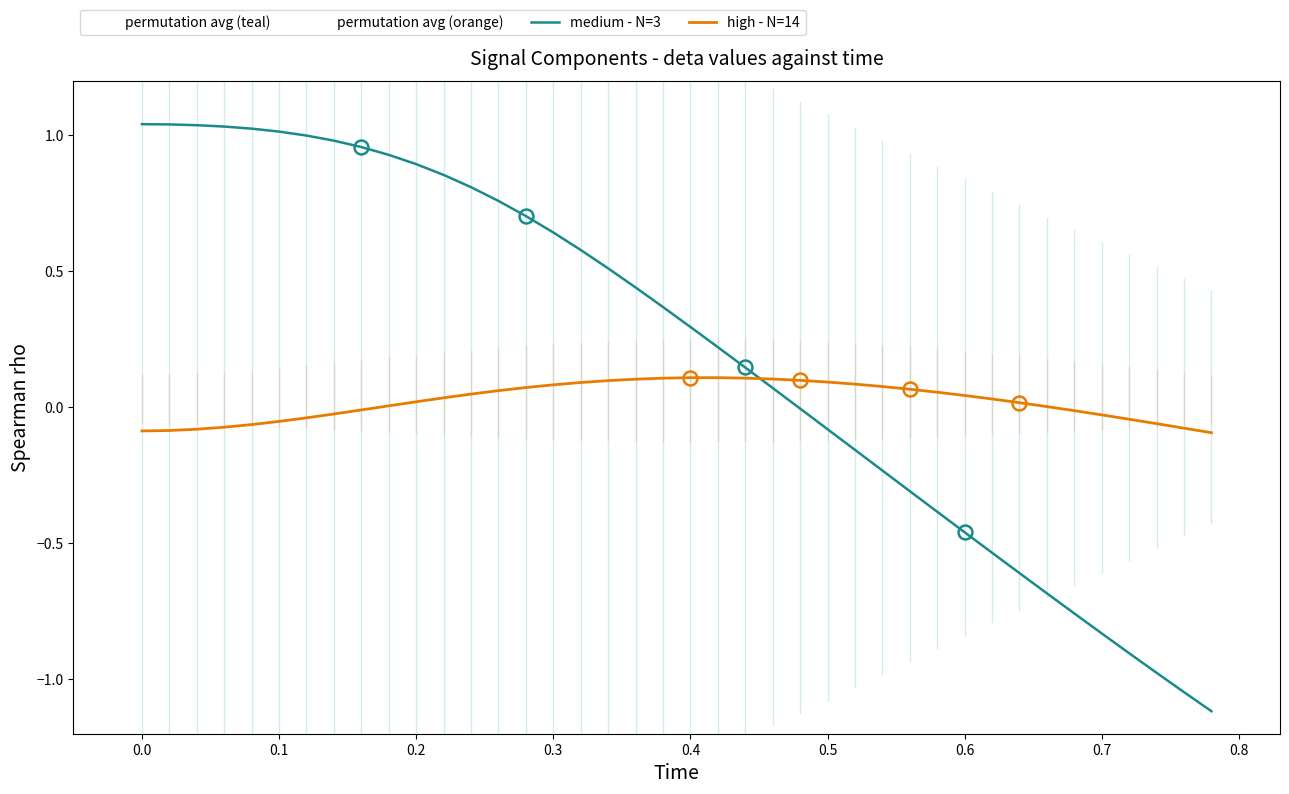

True or false: high - N=14 has a value of -0.1 at 0.0.

True